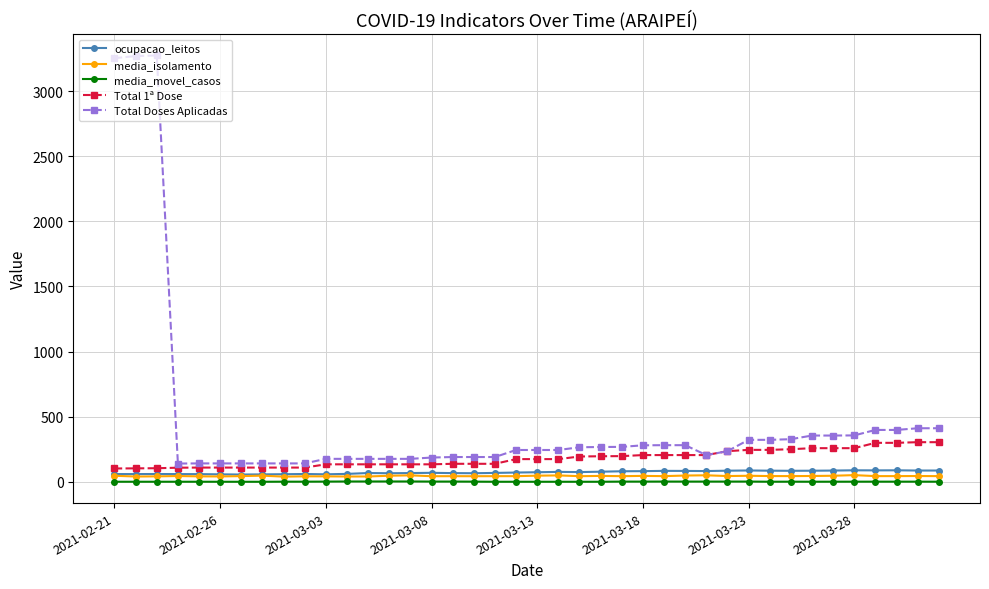

At how many categories does at least one series exceed 1380?

3